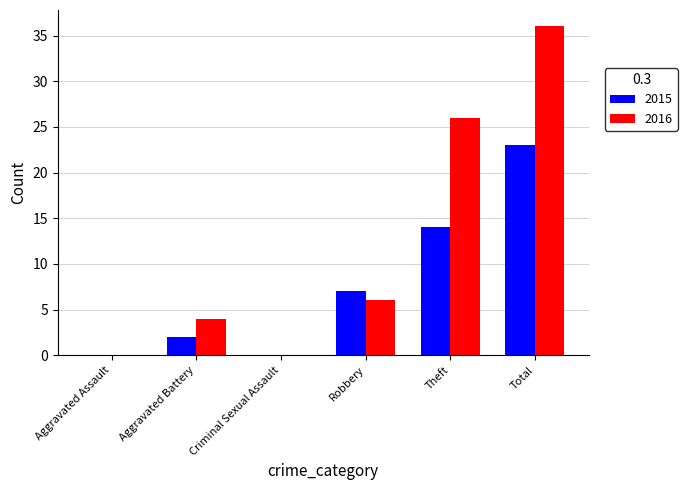

What is the highest value of the 2015 series?

23